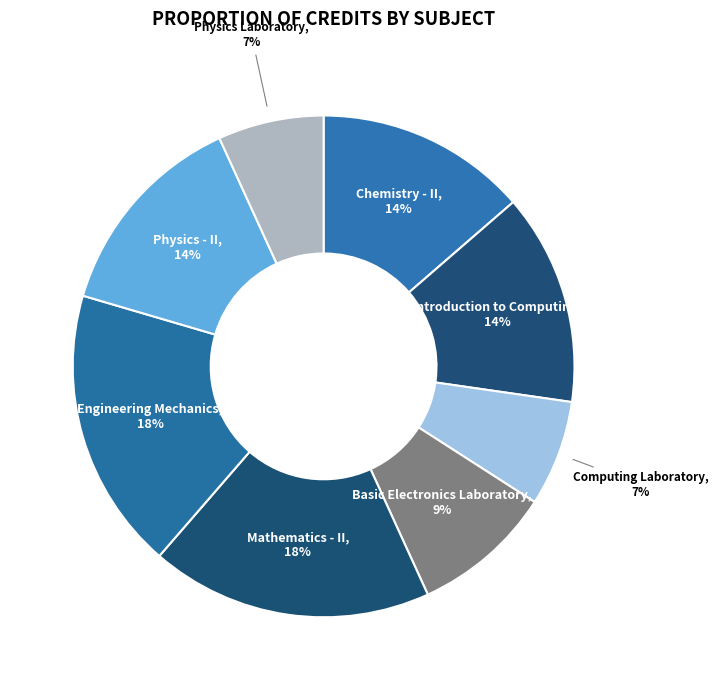

The Introduction to Computing slice represents 6% of the pie. True or false?

False